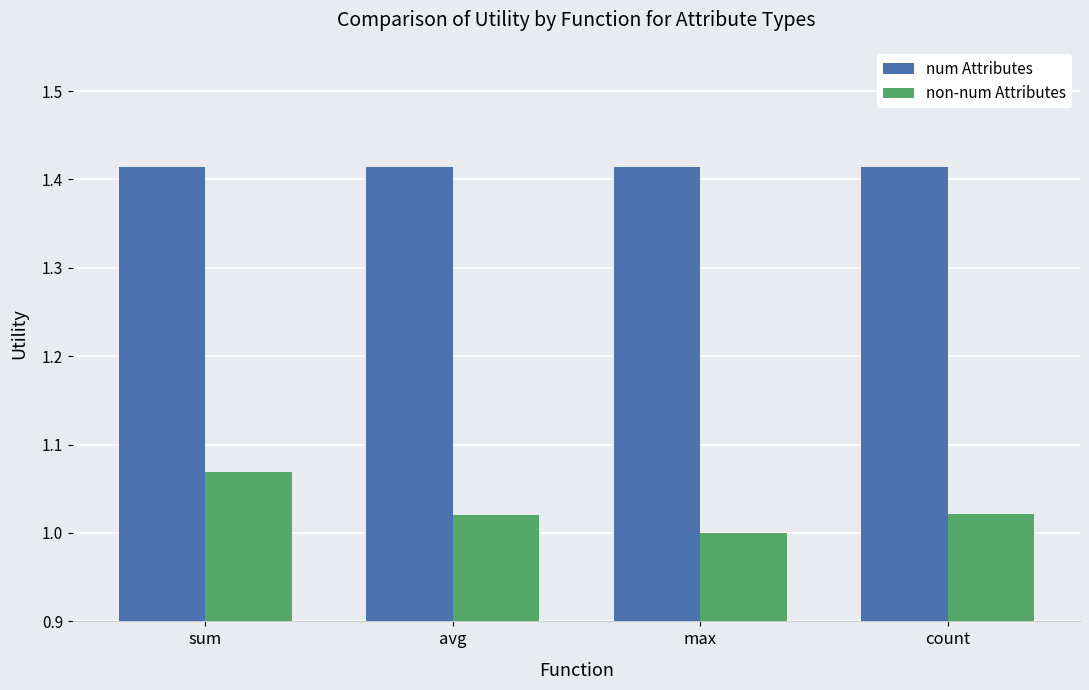

Which category has the lowest value in the non-num Attributes series?

max